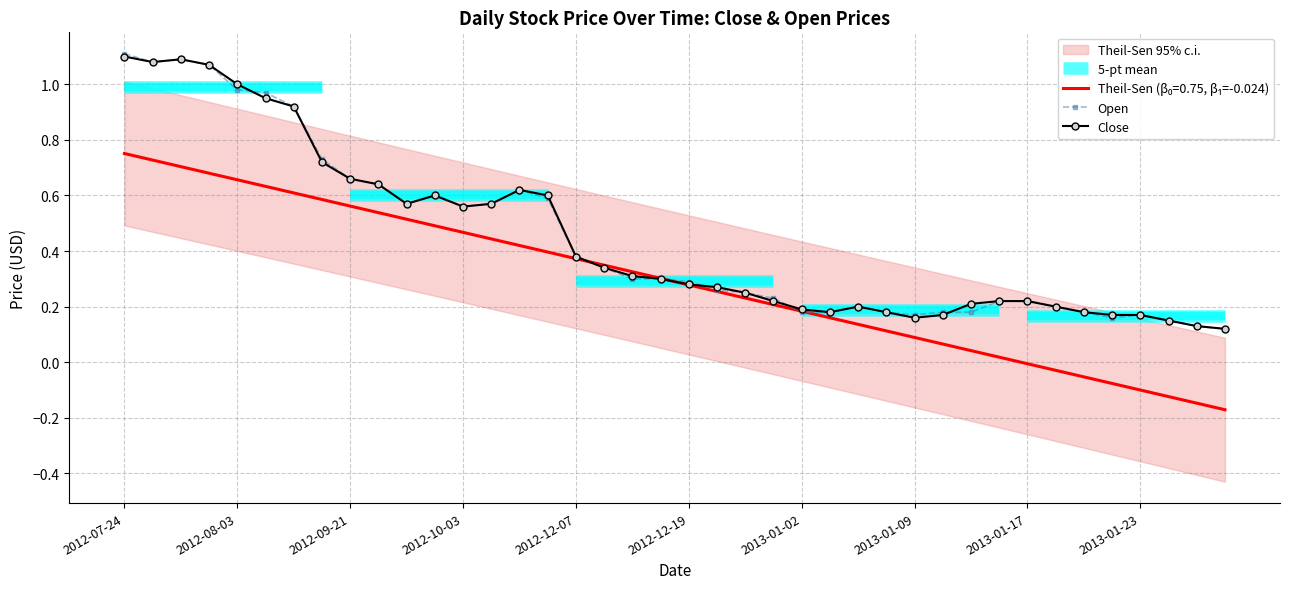

Which category has the highest value across all series?

2012-07-24